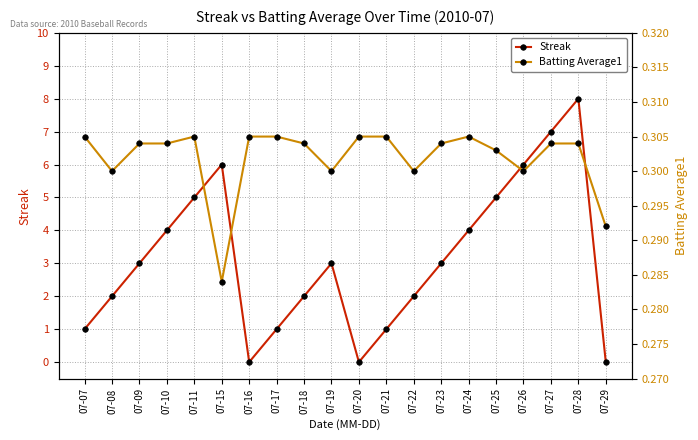

The Batting Average1 series shows 0.3 at 07-27. True or false?

True